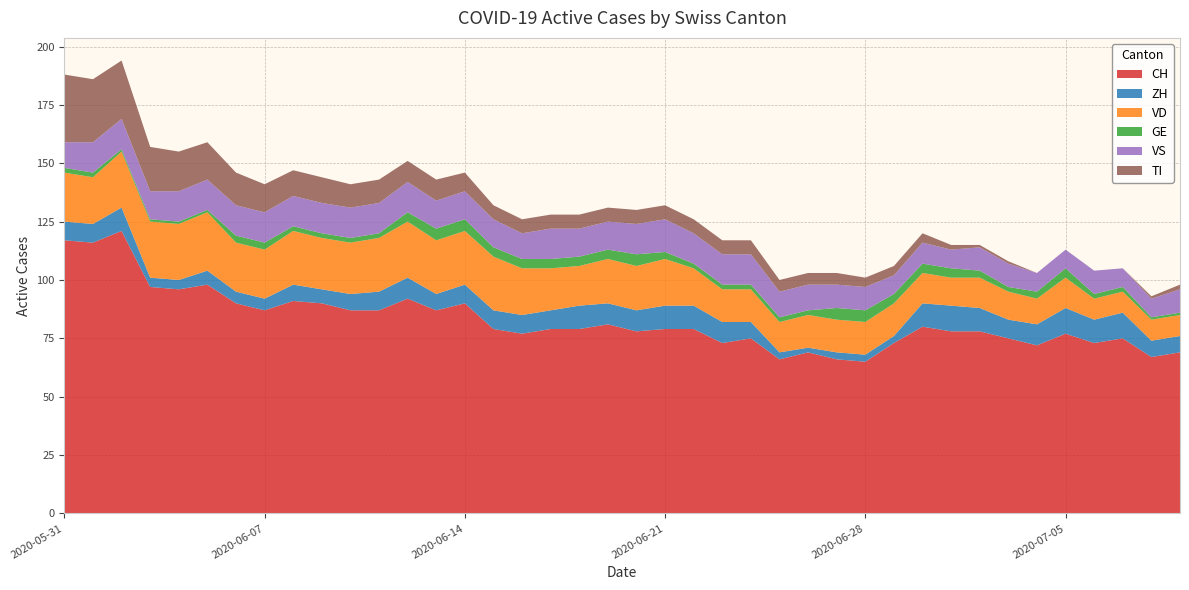

Reading left to right, what are all the values shown in this chart?

CH: 117	116	121	97	96	98	90	87	91	90	87	87	92	87	90	79	77	79	79	81	78	79	79	73	75	66	69	66	65	73	80	78	78	75	72	77	73	75	67	69
ZH: 8	8	10	4	4	6	5	5	7	6	7	8	9	7	8	8	8	8	10	9	9	10	10	9	7	3	2	3	3	3	10	11	10	8	9	11	10	11	7	7
VD: 21	20	24	24	24	25	21	21	23	22	22	23	24	23	23	23	20	18	17	19	19	20	16	14	14	13	14	14	14	14	13	12	13	12	11	13	9	9	9	9
GE: 2	2	1	1	1	1	3	3	2	2	2	2	4	5	5	4	4	4	4	4	5	3	2	2	2	2	2	5	5	4	4	4	3	2	3	4	2	2	1	1
VS: 11	13	13	12	13	13	13	13	13	13	13	13	13	12	12	12	11	13	12	12	13	14	13	13	13	11	11	10	10	8	9	8	10	10	8	8	10	8	8	10
TI: 29	27	25	19	17	16	14	12	11	11	10	10	9	9	8	6	6	6	6	6	6	6	6	6	6	5	5	5	4	4	4	2	1	1	0	0	0	0	1	2